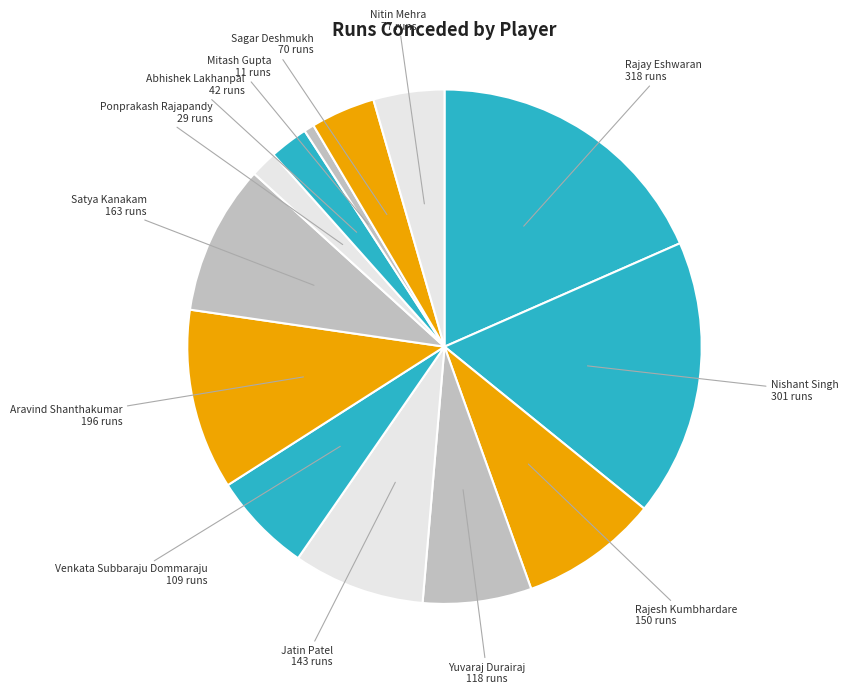

Is there a majority slice in this chart?

No